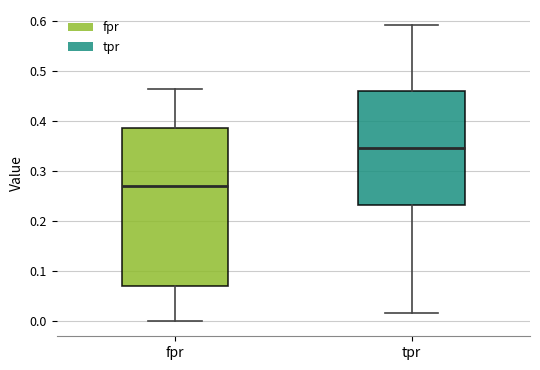

Where is the lower edge of the box for fpr on the y-axis? The values are not printed on the chart, so give them approximately, as read against the axis.

0.07